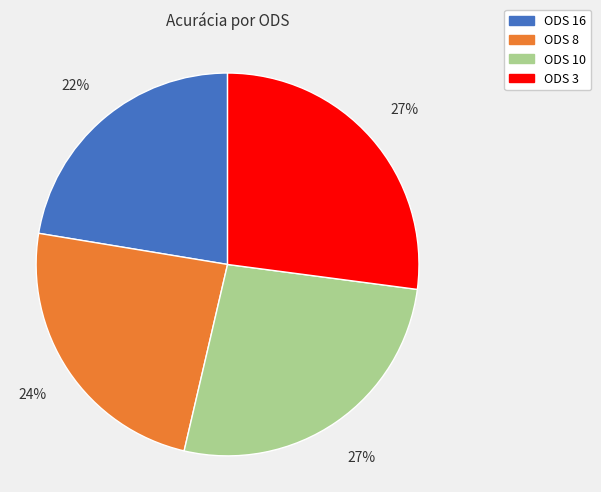

Is there a majority slice in this chart?

No